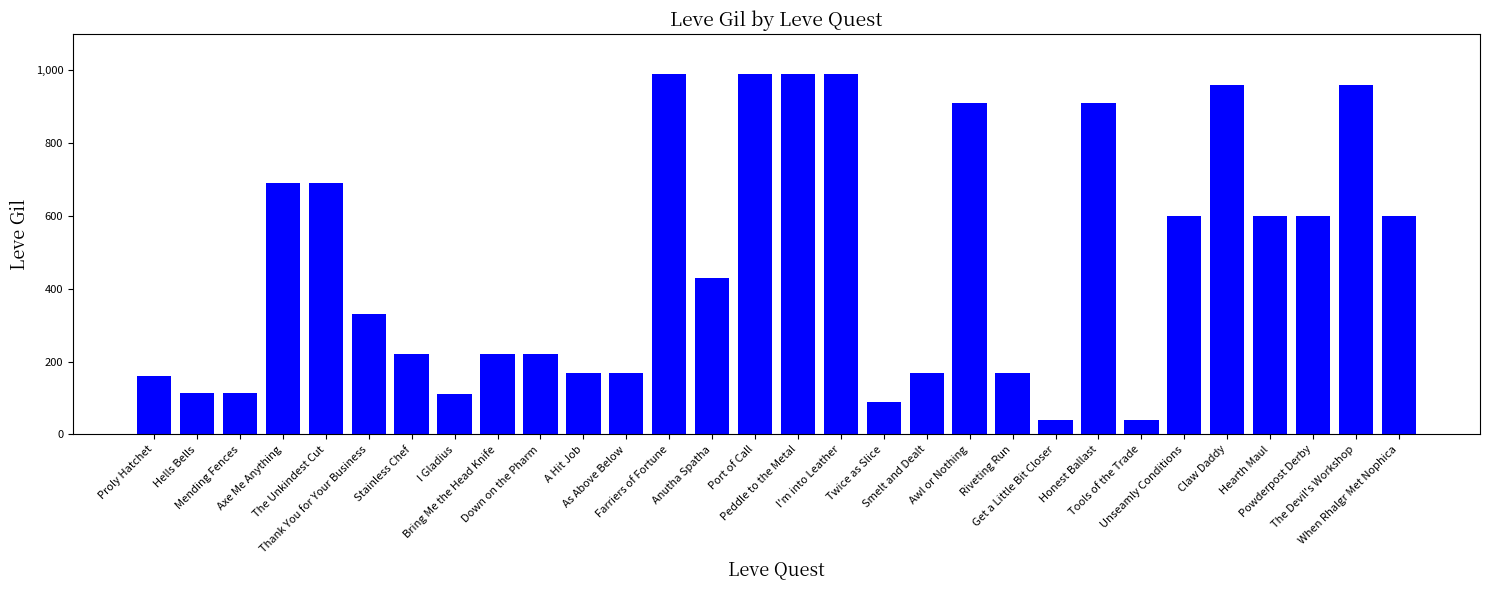

How many bars are there in total?

30